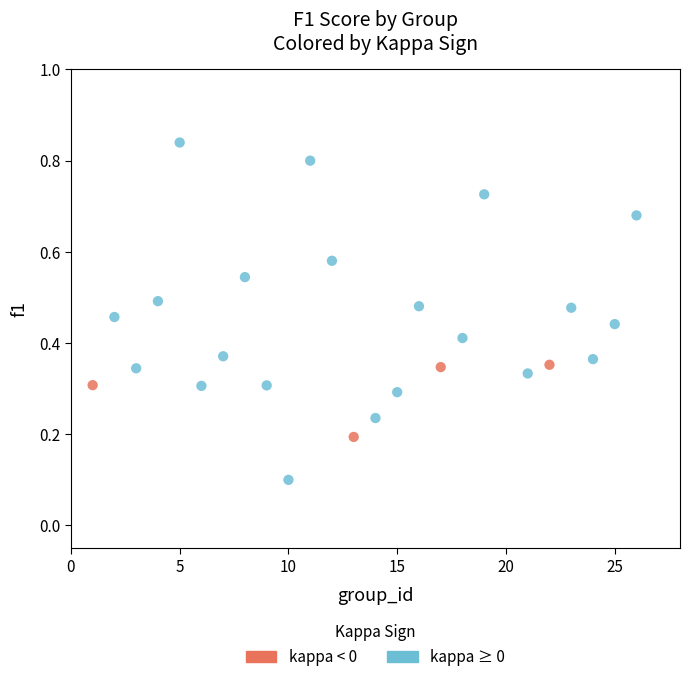

Which series contains the highest Y value?

kappa ≥ 0